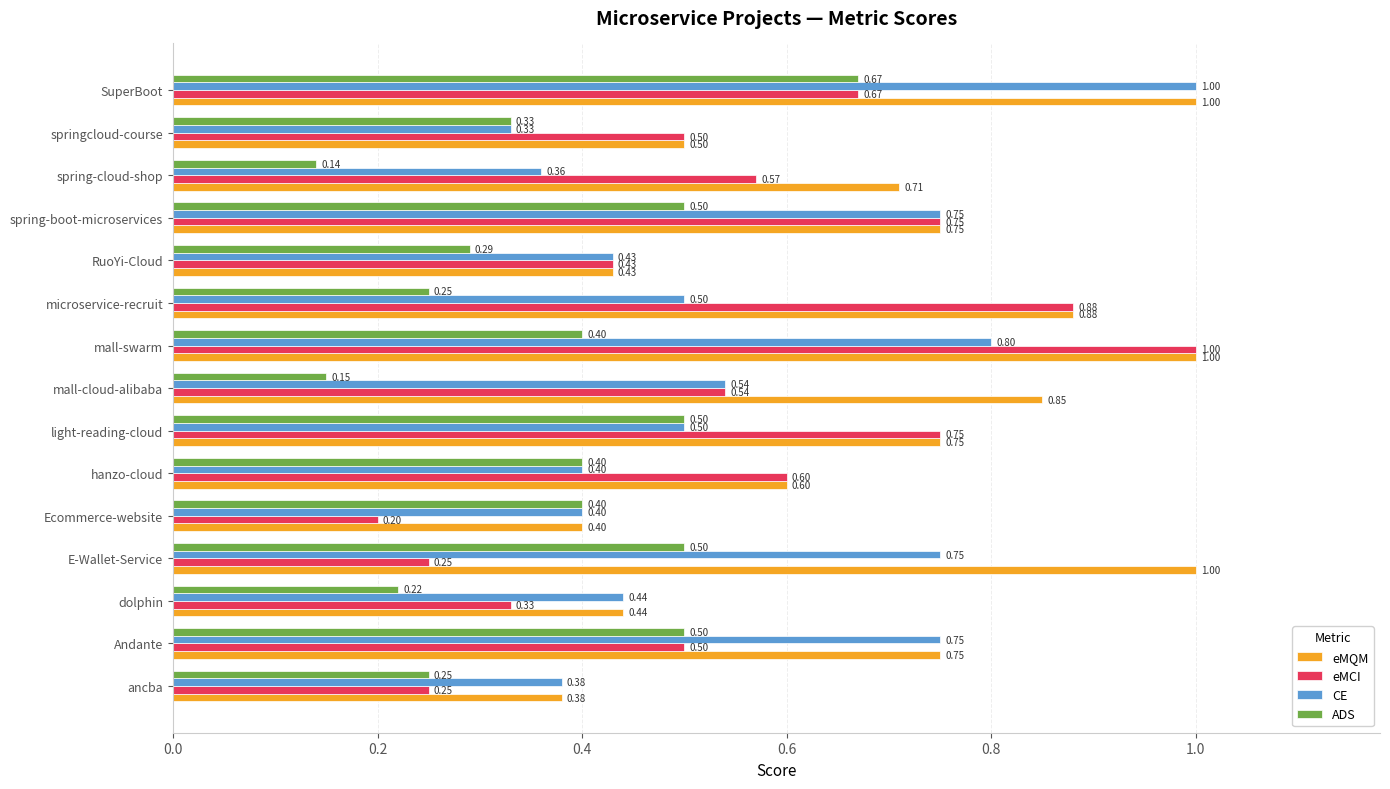

What is the difference between the highest and lowest values at microservice-recruit?

0.6